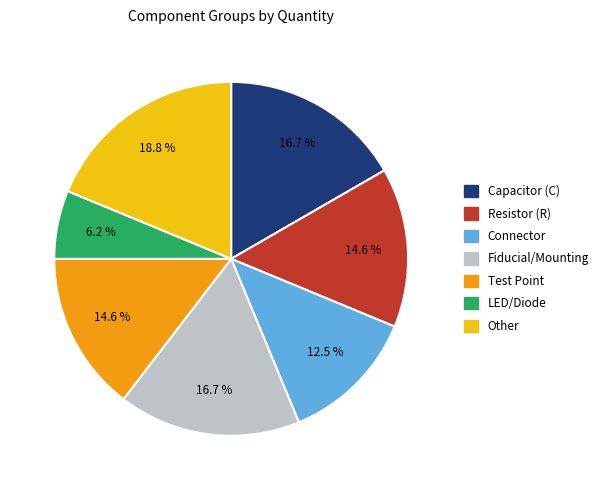

True or false: Fiducial/Mounting accounts for 17% of the total.

True